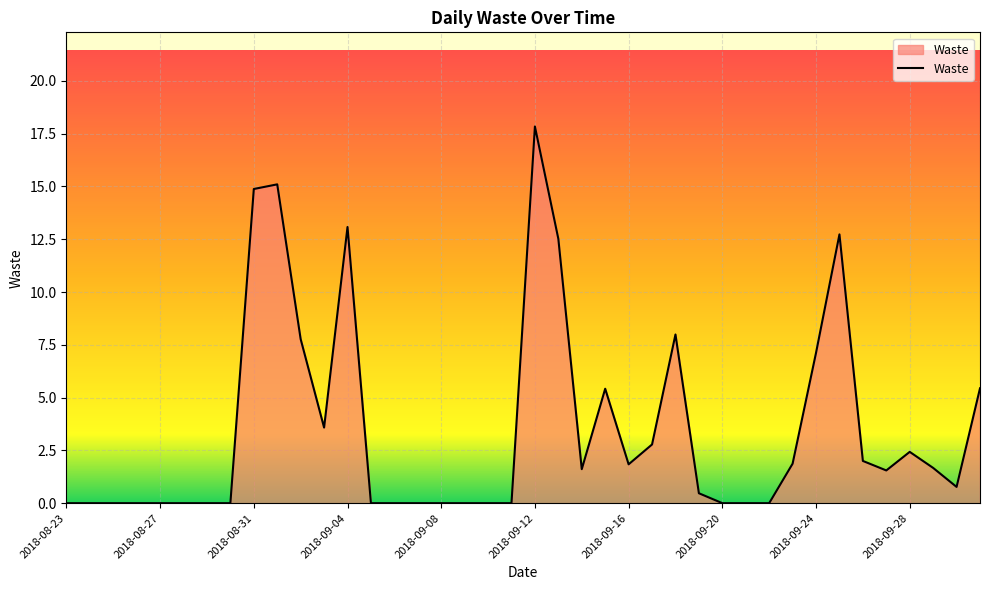

True or false: there are more than 1 points higher than both neighbors.

True